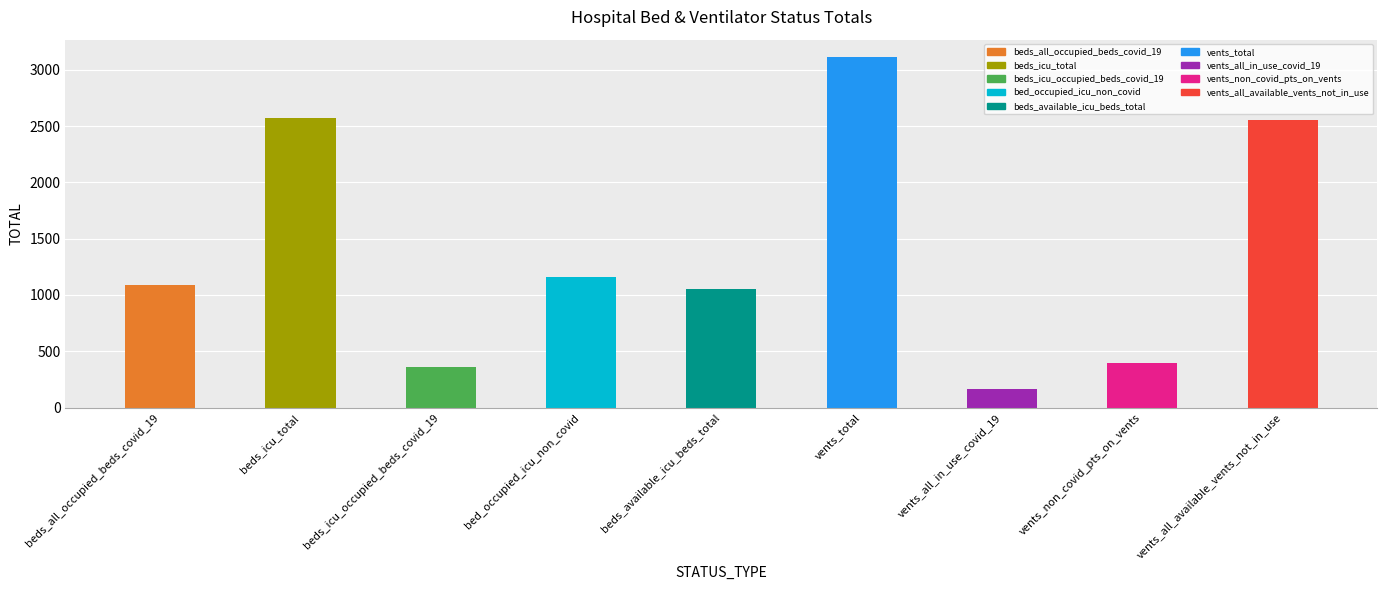

What is the change in value from beds_available_icu_beds_total to vents_non_covid_pts_on_vents?

-656